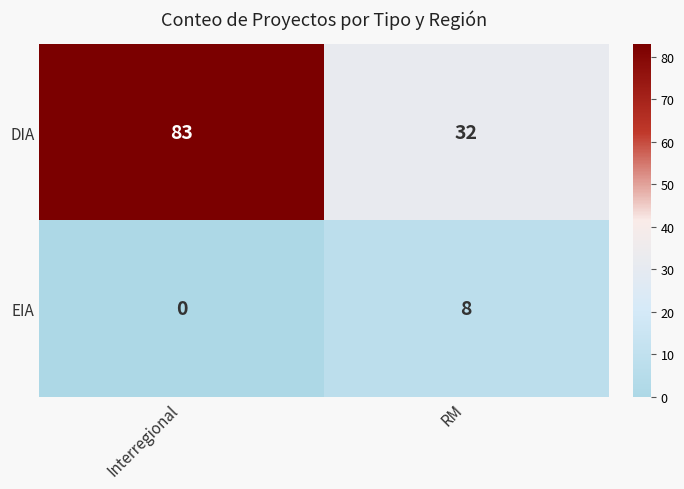

Is it true that EIA equals 3 at Interregional?

False